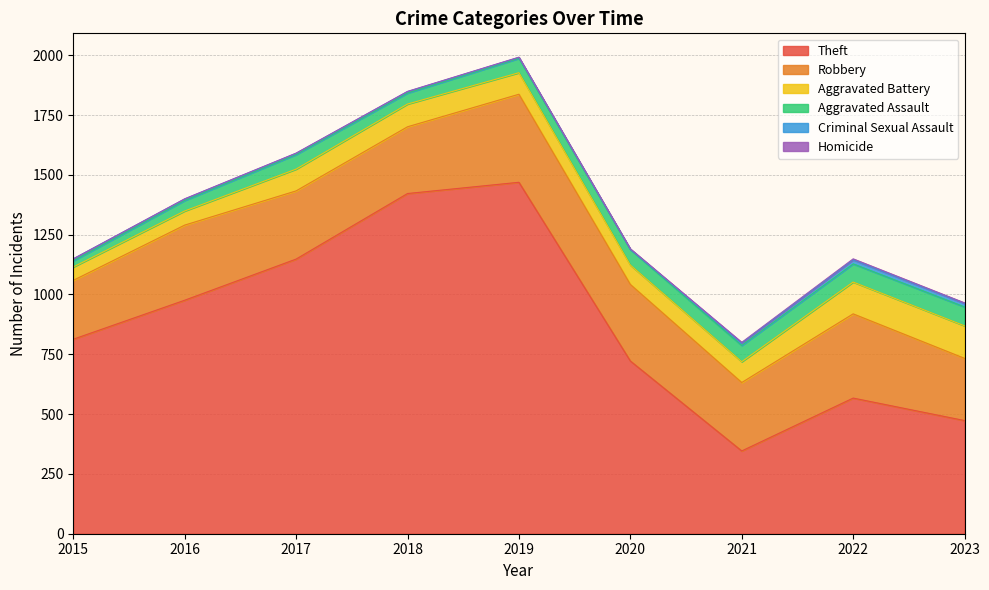

In Aggravated Battery, how many points are lower than both neighbors (excluding endpoints)?

1